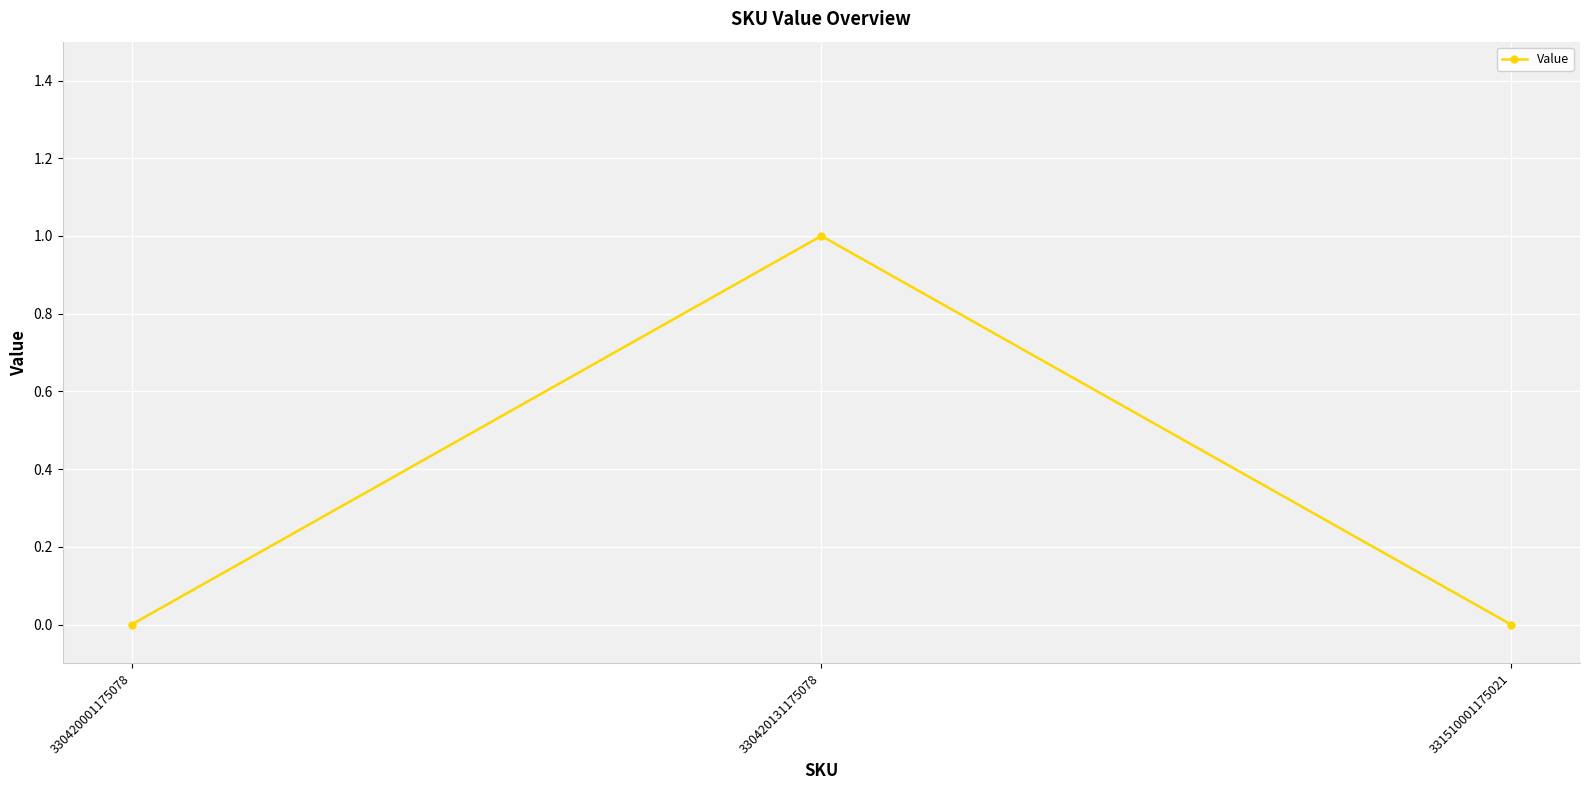

The value at 330420131175078 is 1. True or false?

True